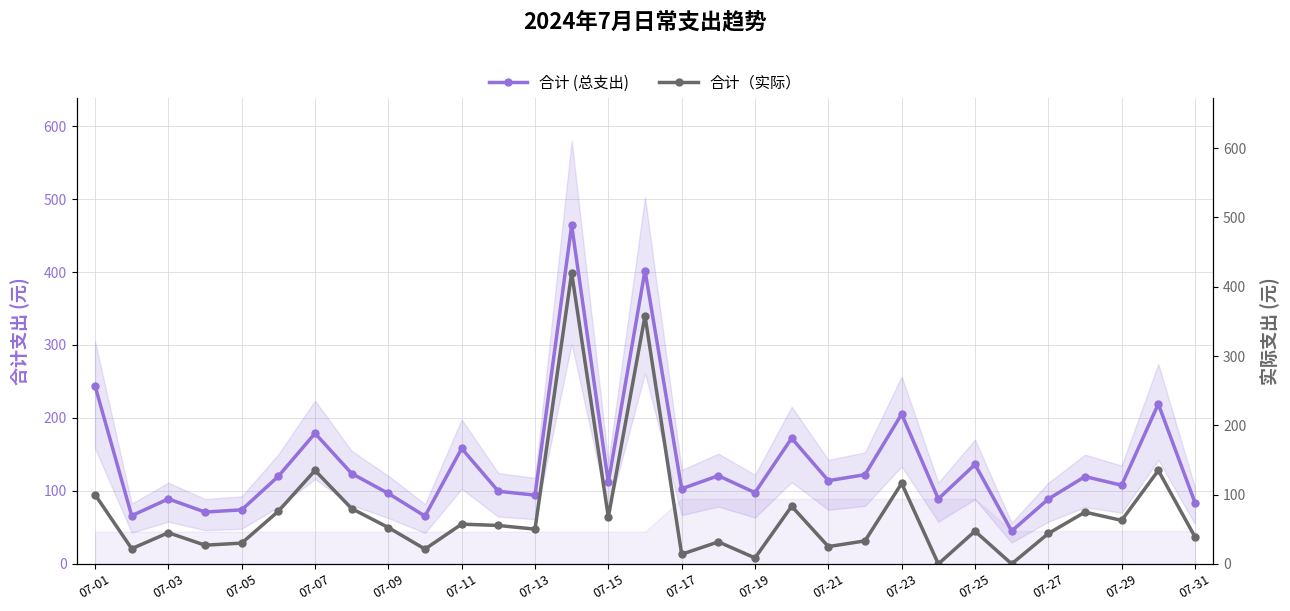

At which label is 合计 (总支出) closest to 254?

07-01